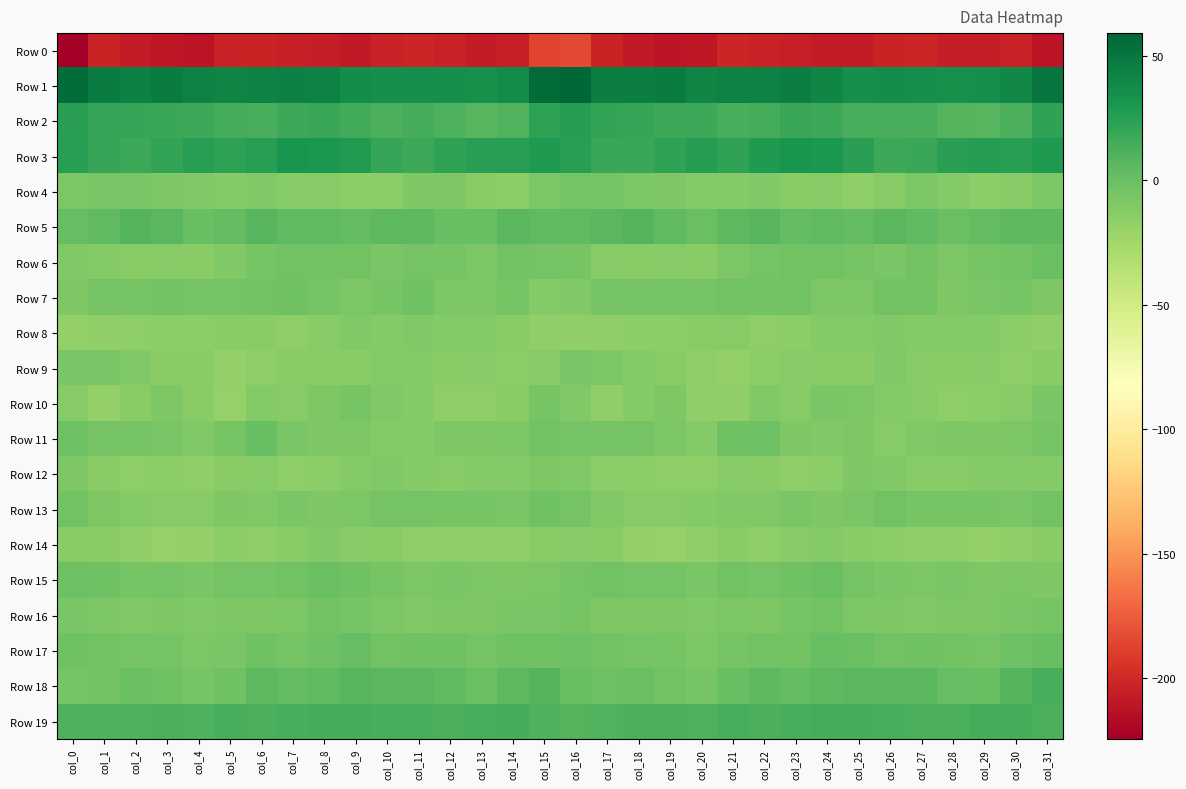

Which series has the largest range (max minus min)?

Row 0